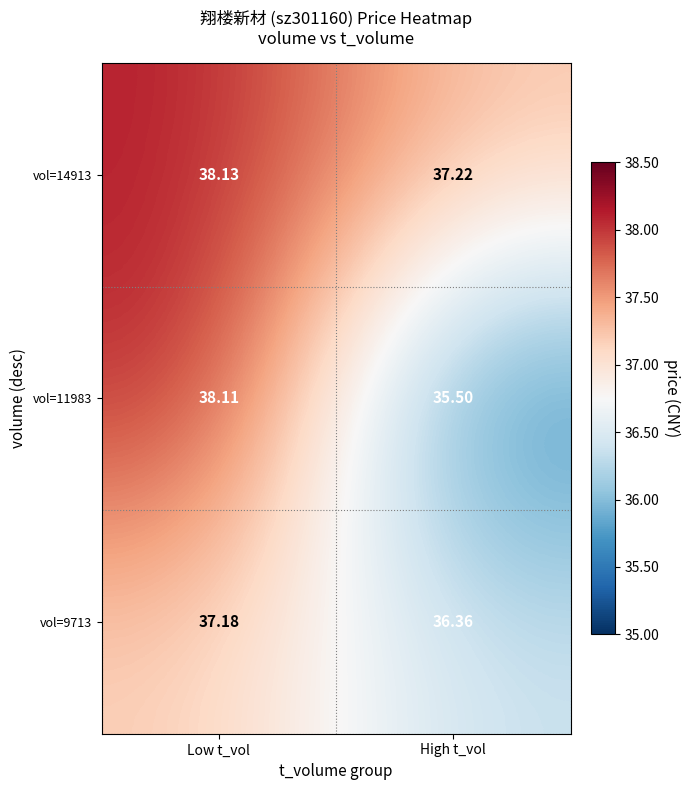

At which label is vol=9713 closest to 36?

High t_vol